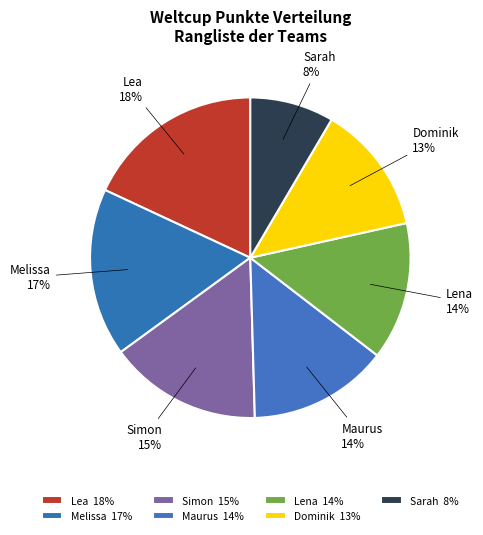

Do Lea and Lena together represent more than half of the pie?

No